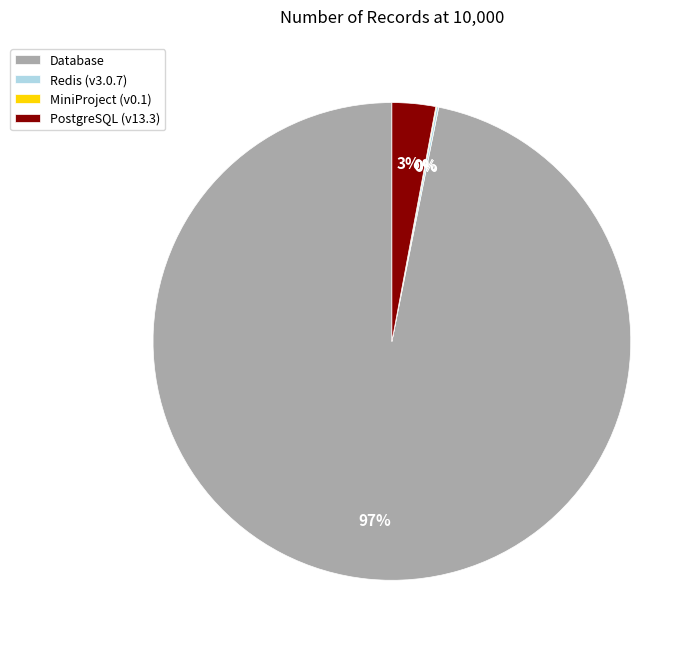

Which category has the biggest portion of the pie?

Database